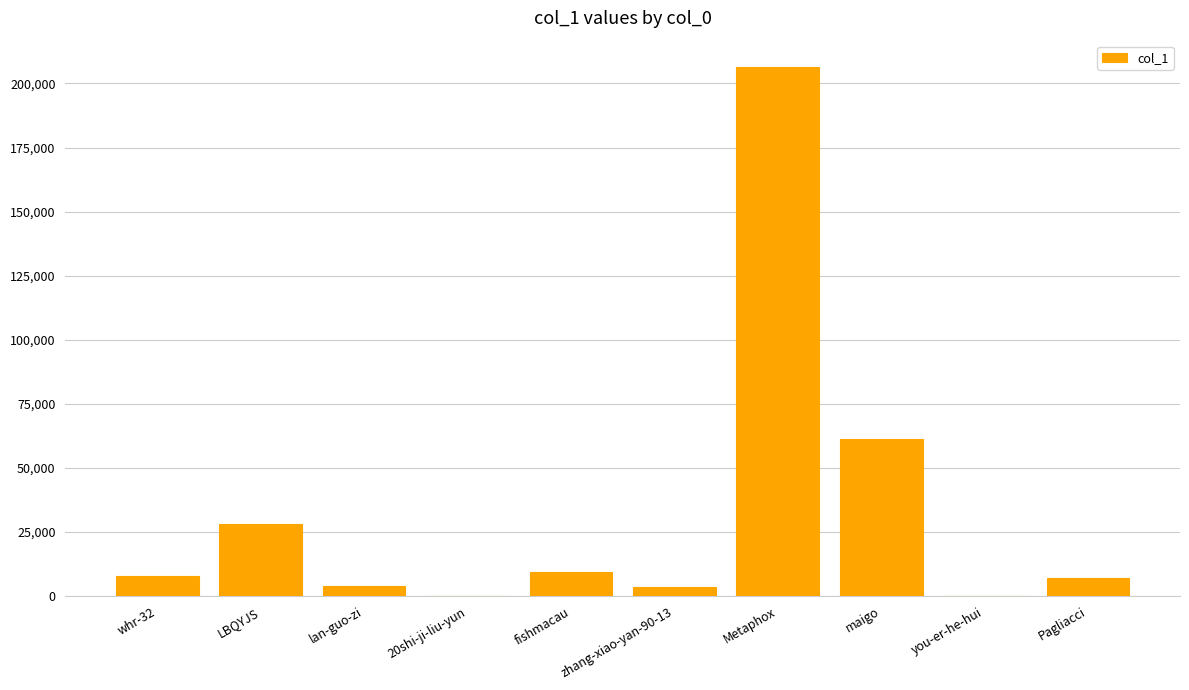

Where is the data nearest to the value 103198?

maigo